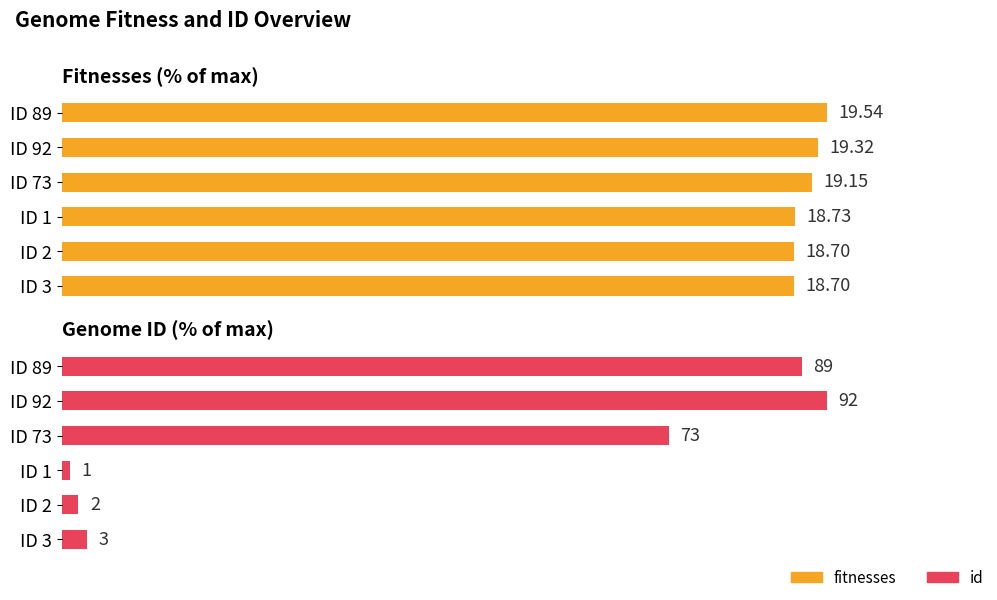

How many series are shown in this chart?

2